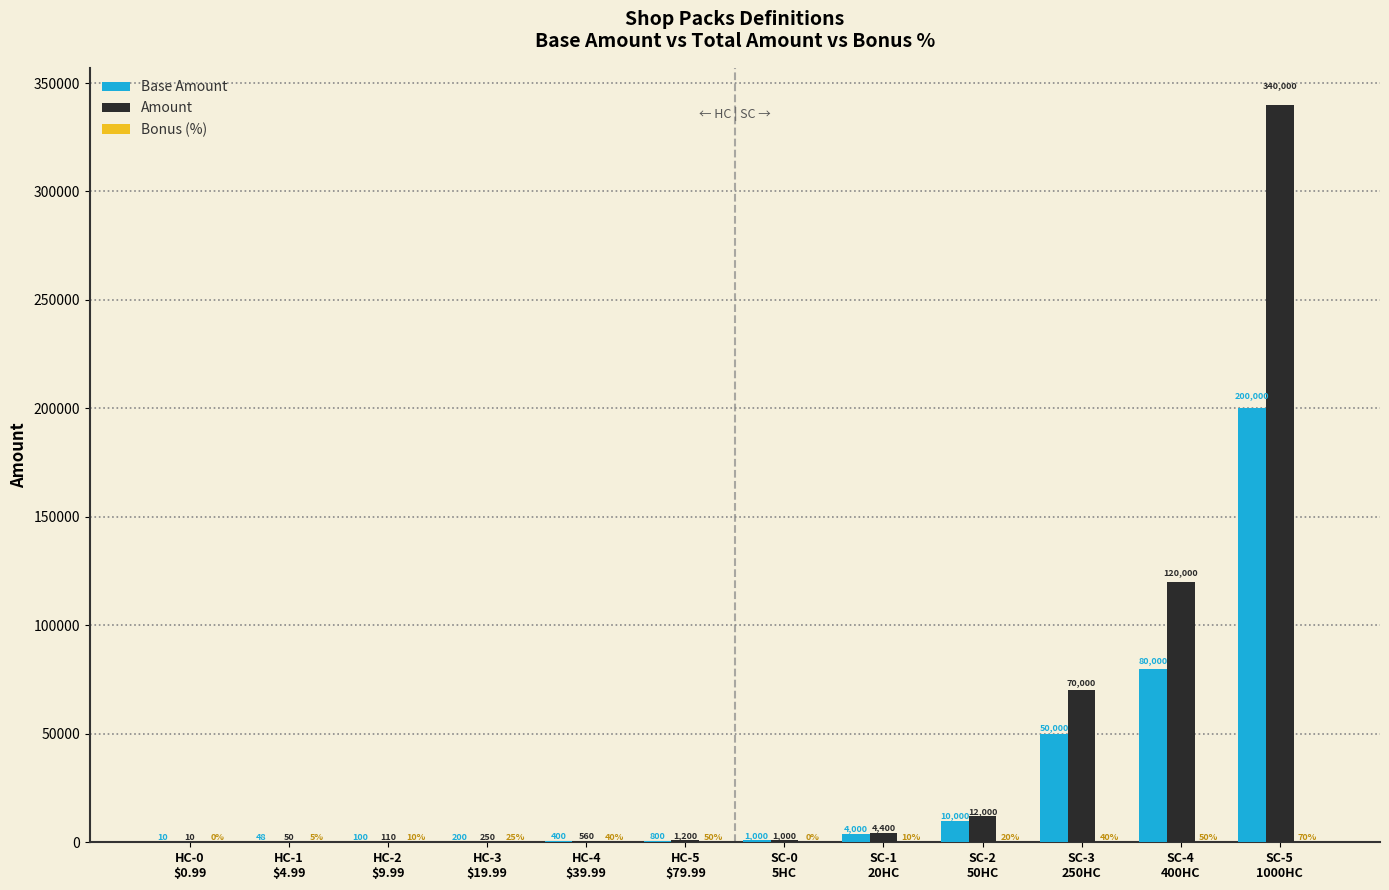

Which series has the largest total across all categories?

Amount